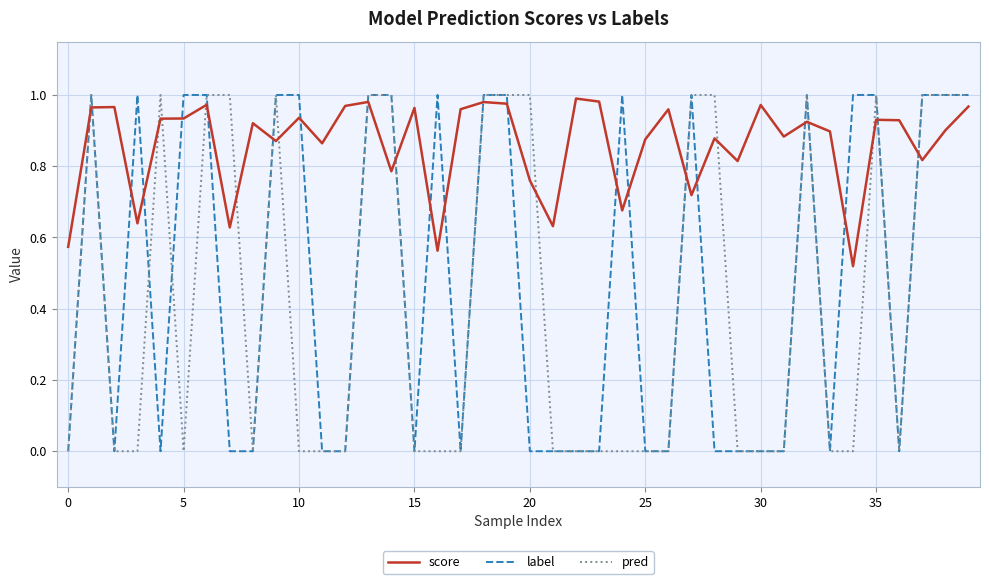

Which series has the largest total across all categories?

score